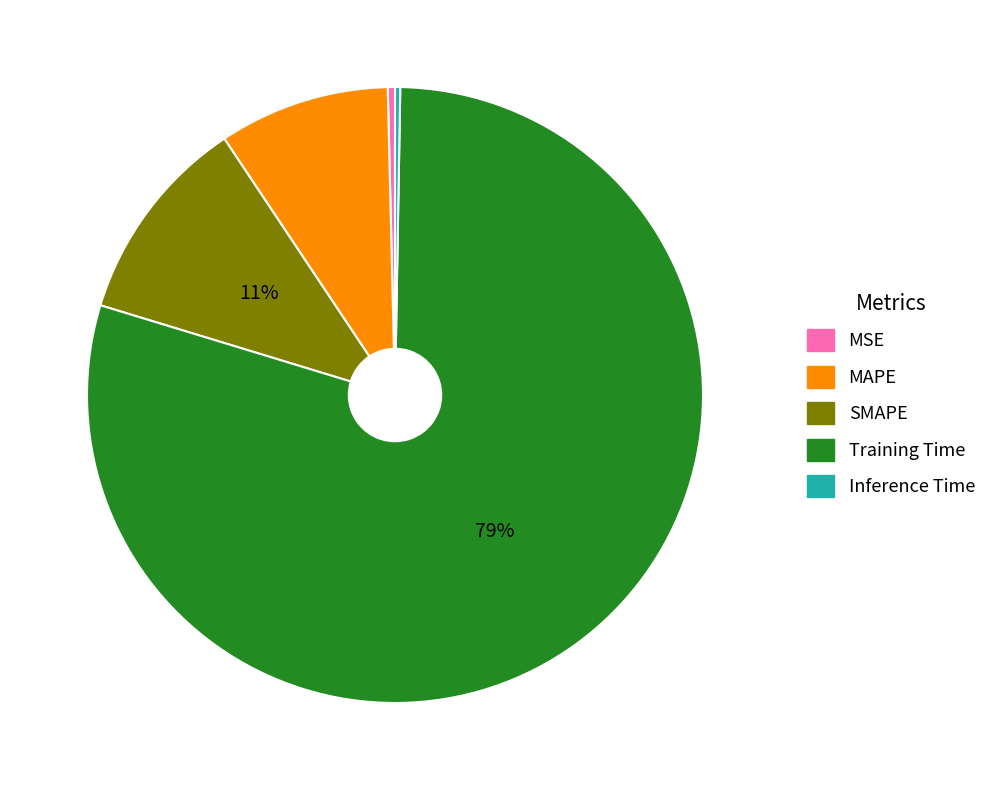

True or false: SMAPE accounts for 2% of the total.

False